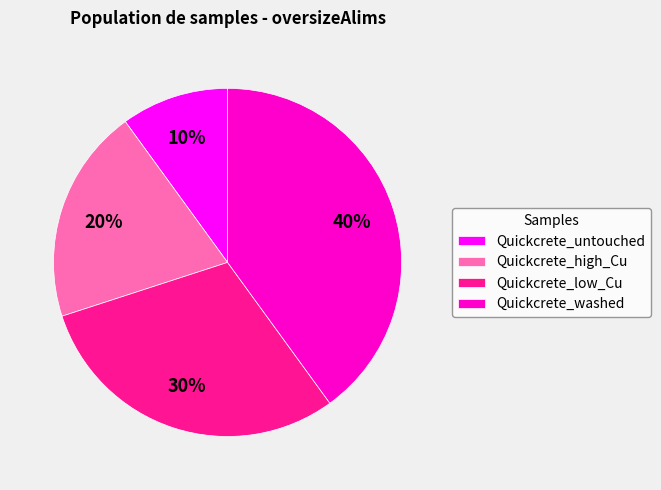

Between Quickcrete_washed and Quickcrete_low_Cu, which is larger?

Quickcrete_washed